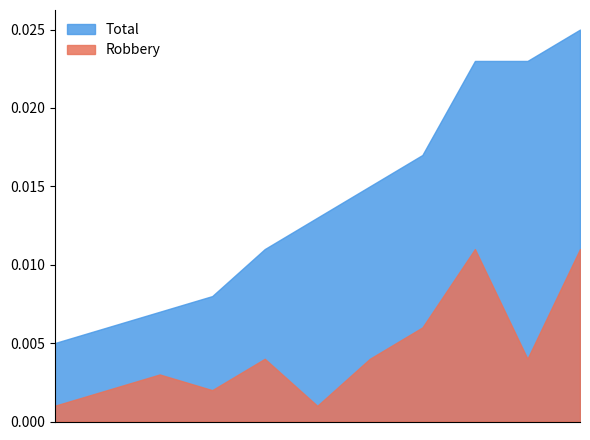

Does the chart have visible grid lines?

No